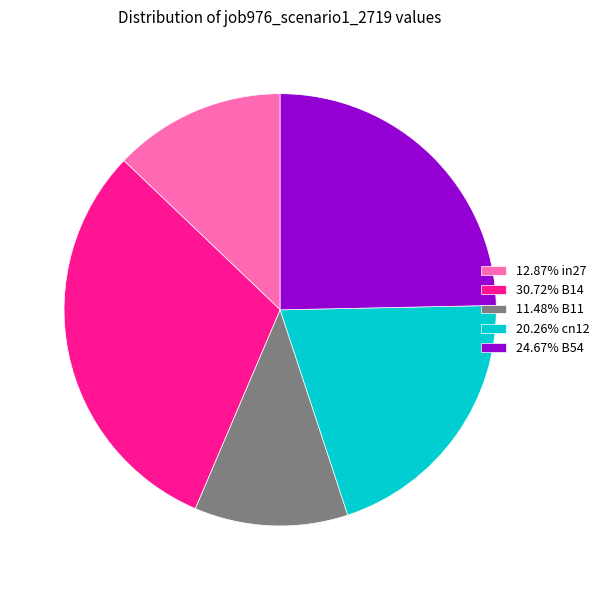

Combined, do 11.48% B11 and 24.67% B54 account for over 50%?

No